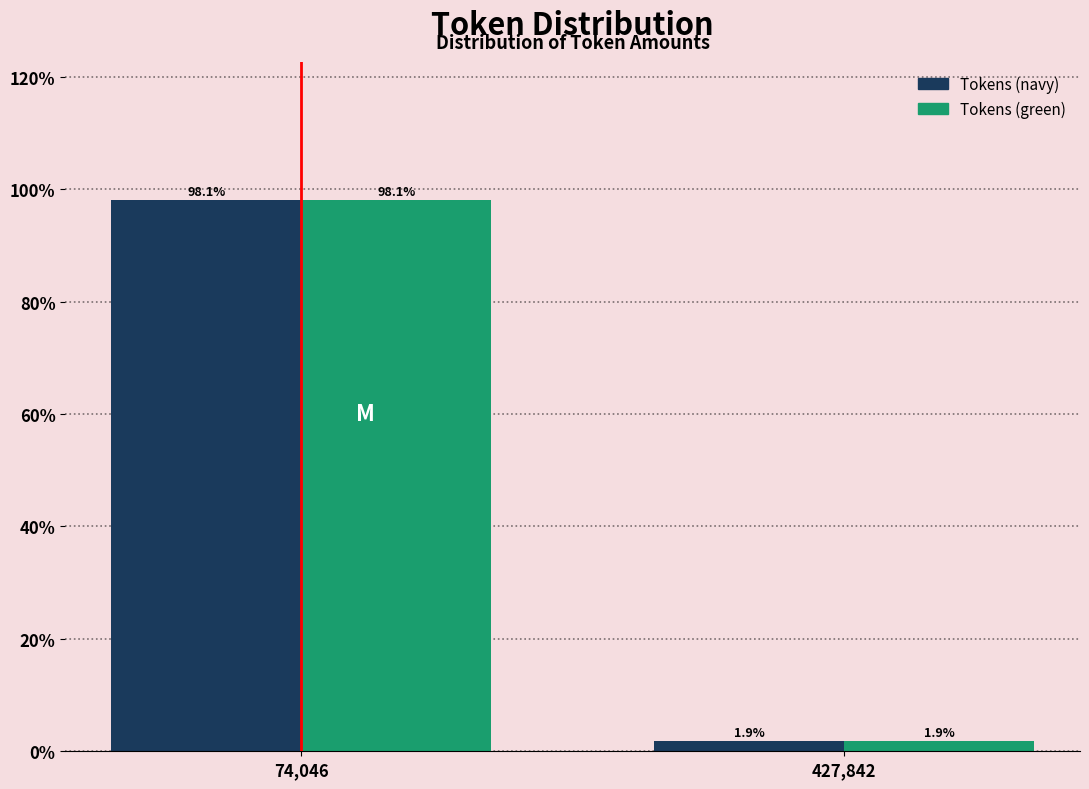

Reading right to left, extract all data points from this chart.

Tokens (navy): 427,842=1.9	74,046=98.1
Tokens (green): 427,842=1.9	74,046=98.1